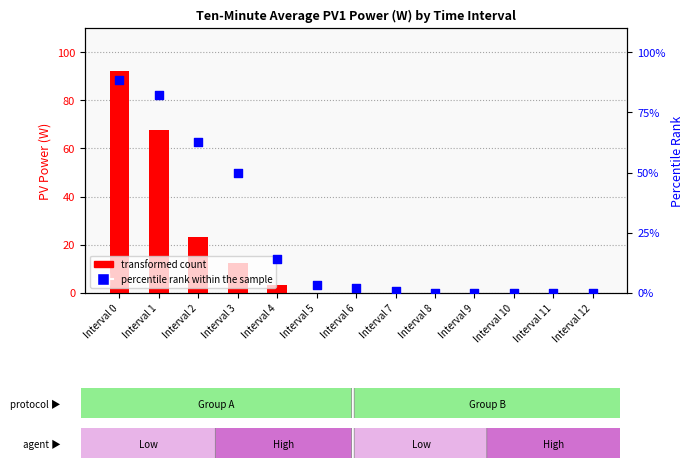

At how many categories does at least one series exceed 84?

1